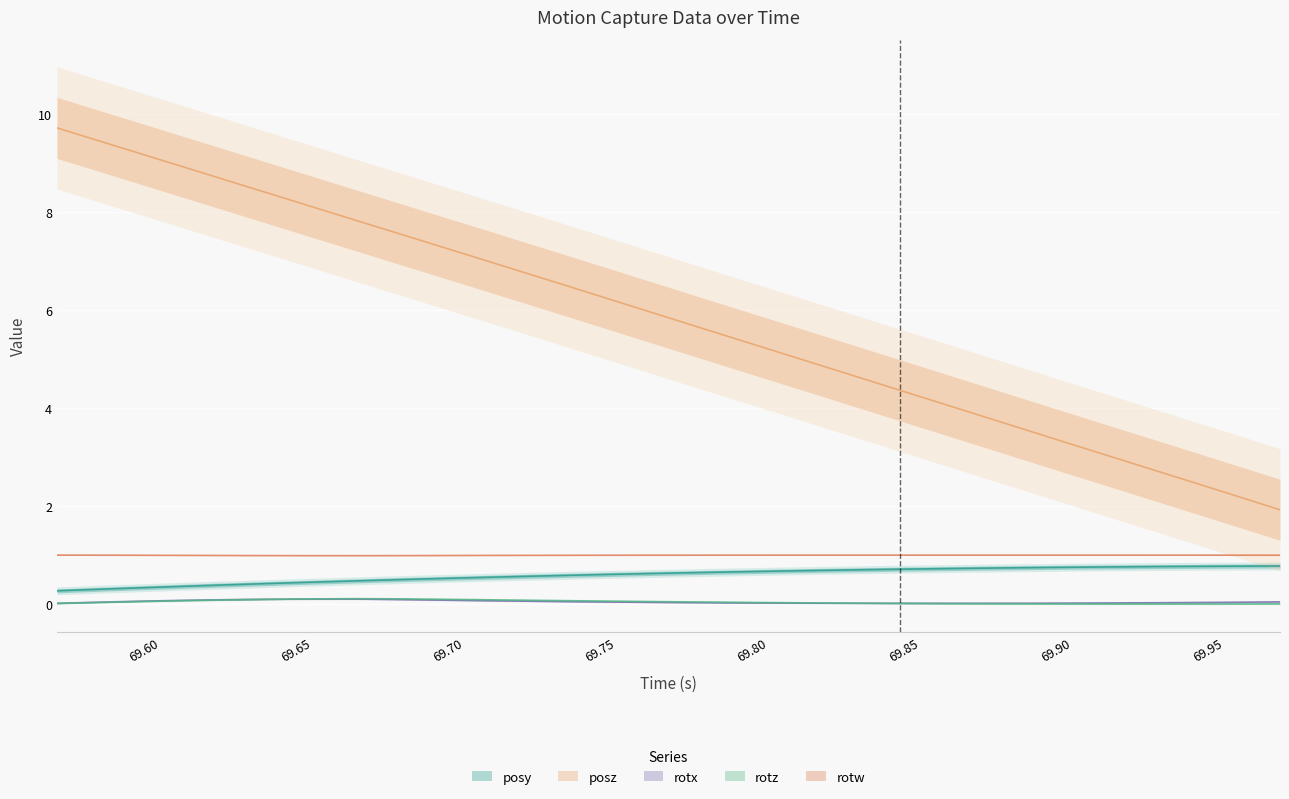

What is the difference between the maximum and second lowest values in the posy series?

0.5